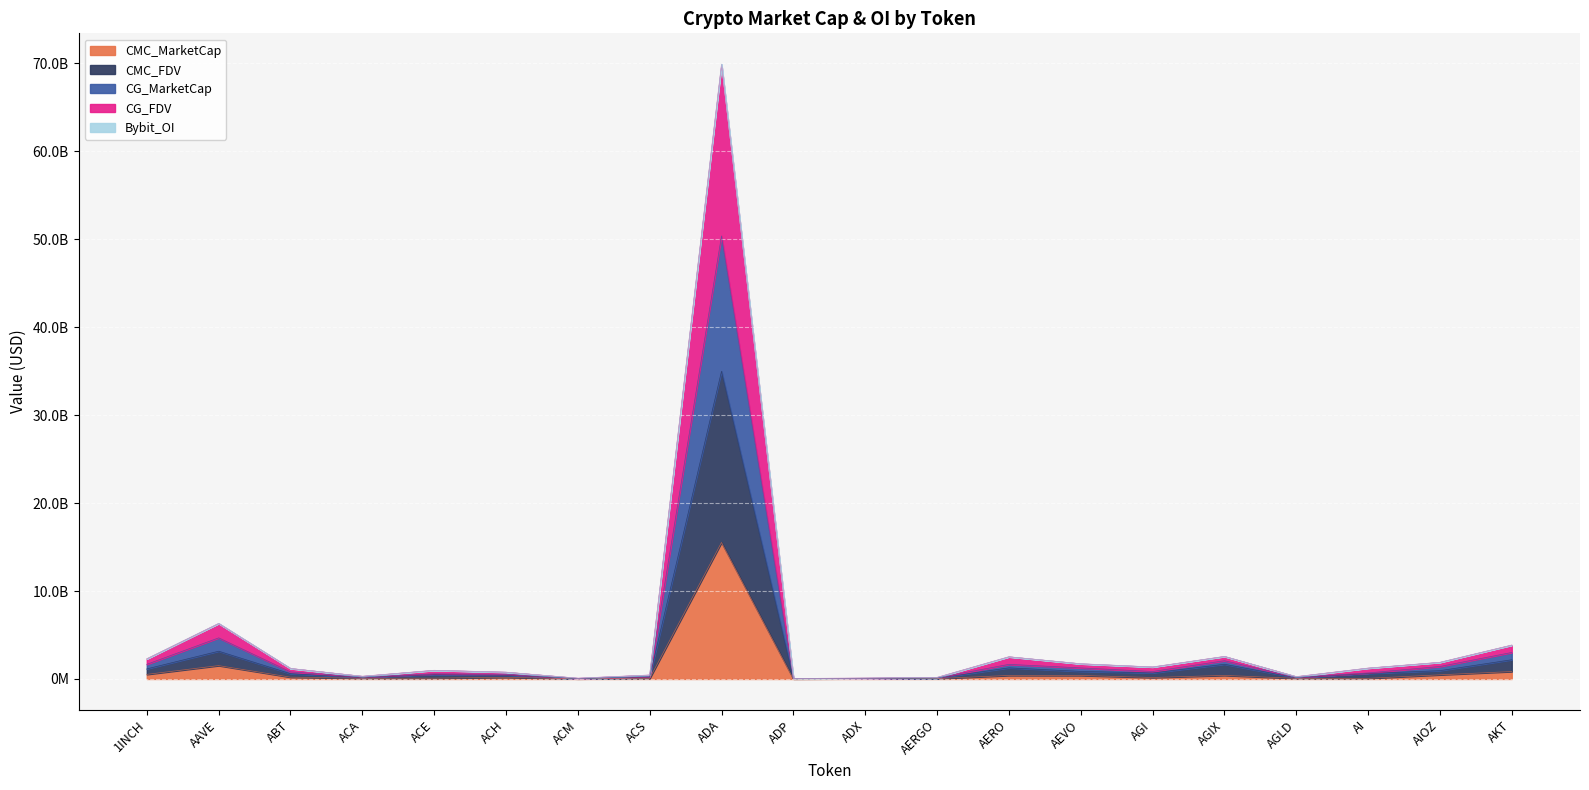

Which label corresponds to the largest value in the chart?

ADA